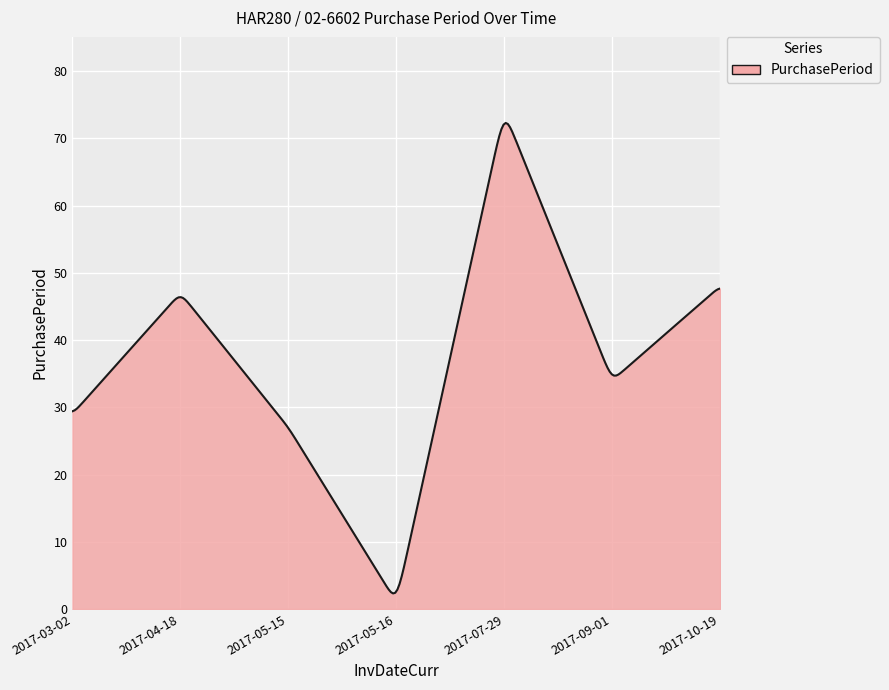

What is the difference between the maximum and minimum values?

70.0